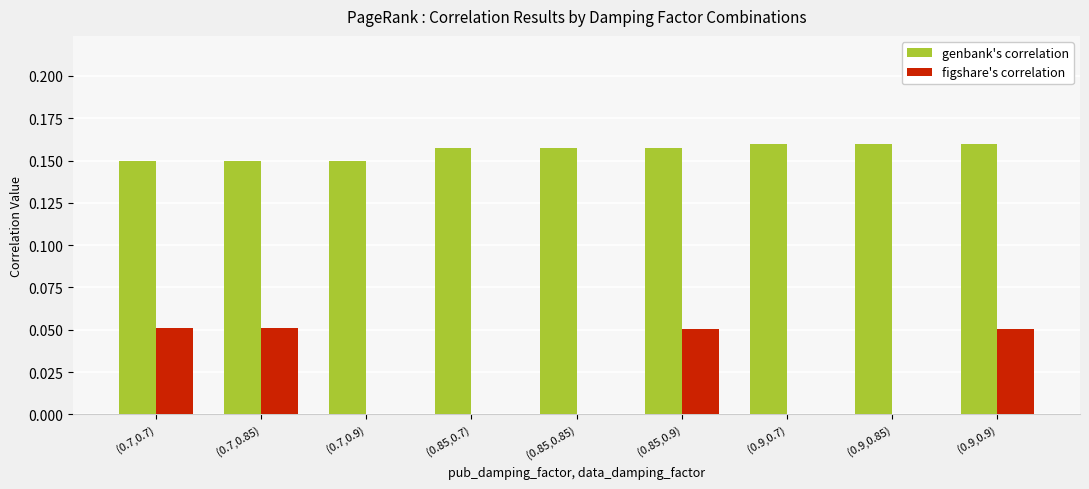

The genbank's correlation series shows 0.0 at (0.9,0.7). True or false?

False